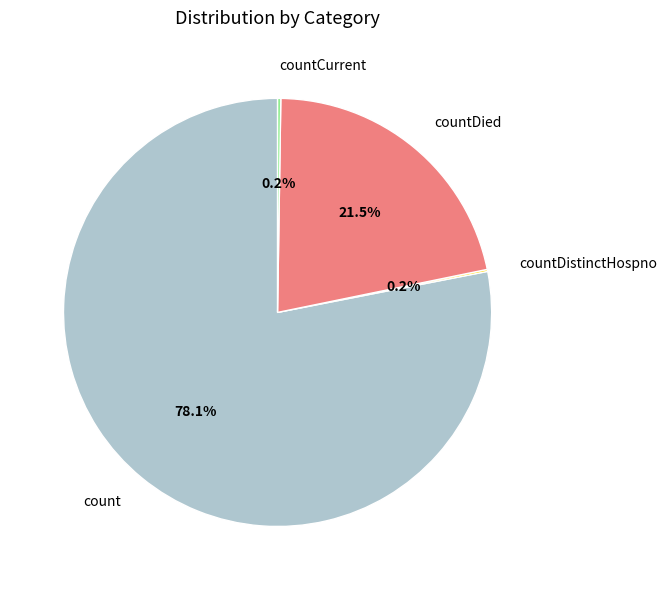

Which category has the biggest portion of the pie?

count